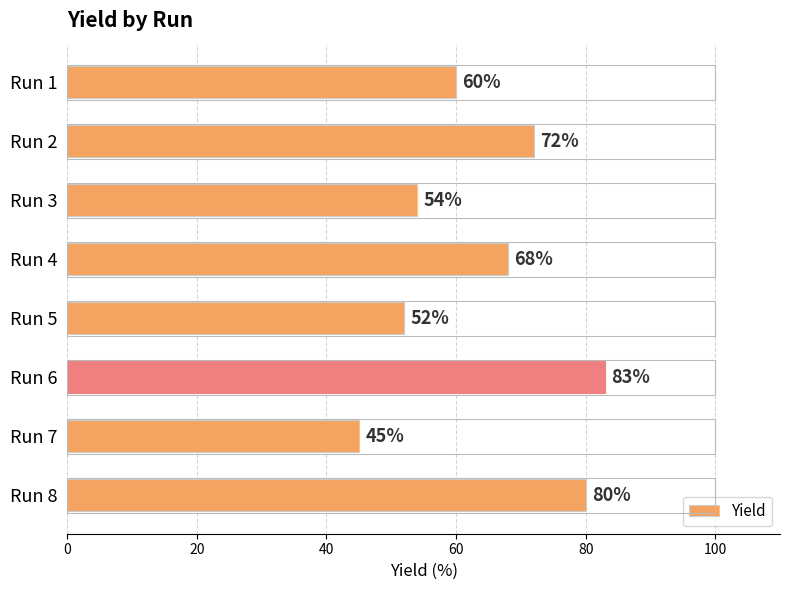

Reading top to bottom, what are all the values shown in this chart?

Run 1=60	Run 2=72	Run 3=54	Run 4=68	Run 5=52	Run 6=83	Run 7=45	Run 8=80